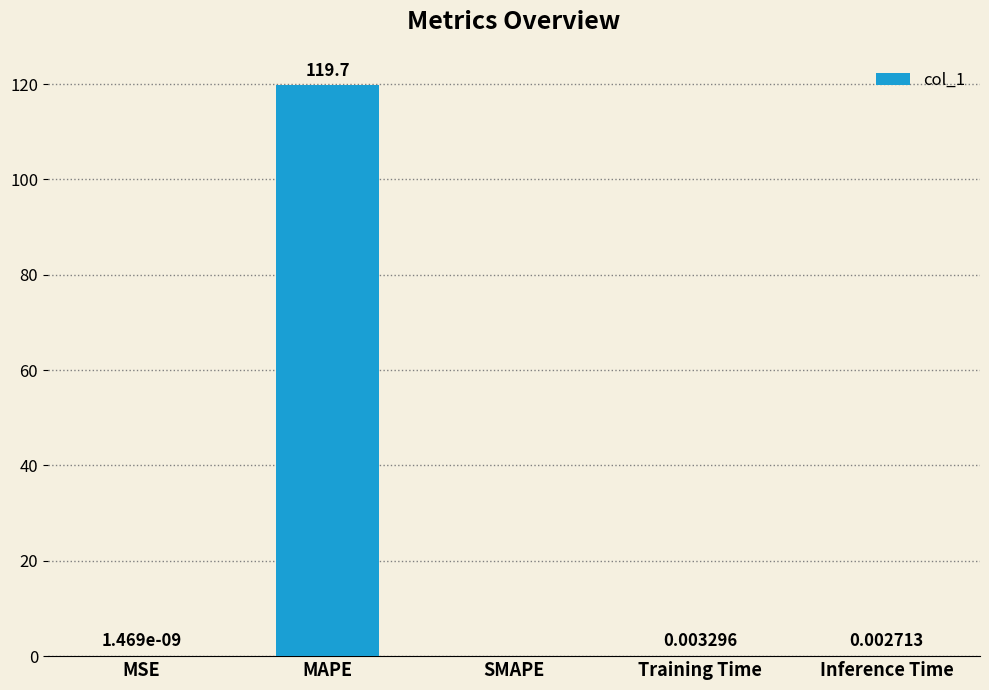

At which category does the chart reach its peak across all series?

MAPE